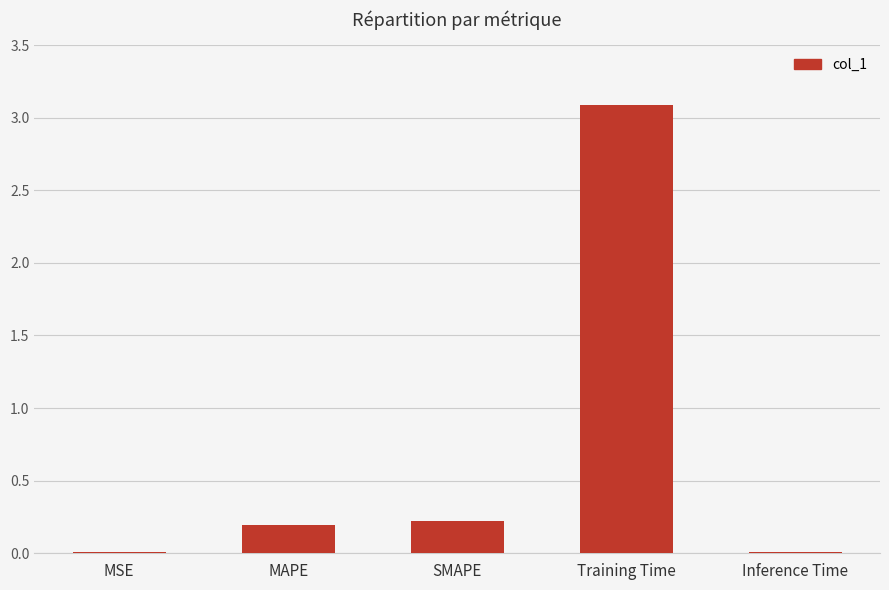

At which category does the chart reach its peak across all series?

Training Time